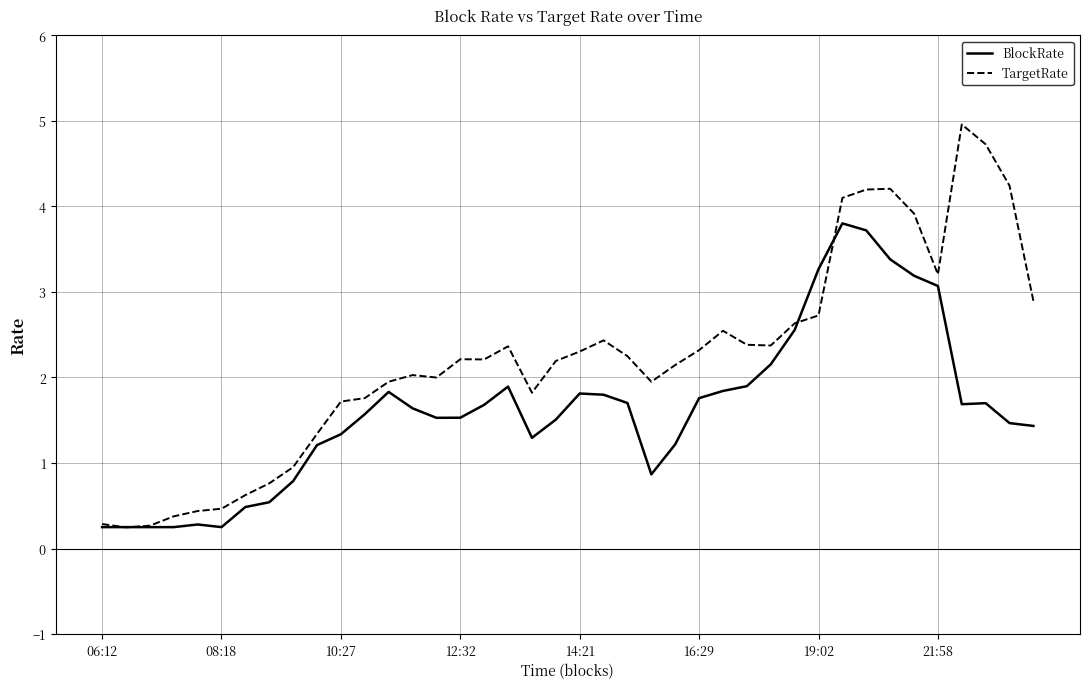

Which series has the largest range (max minus min)?

TargetRate